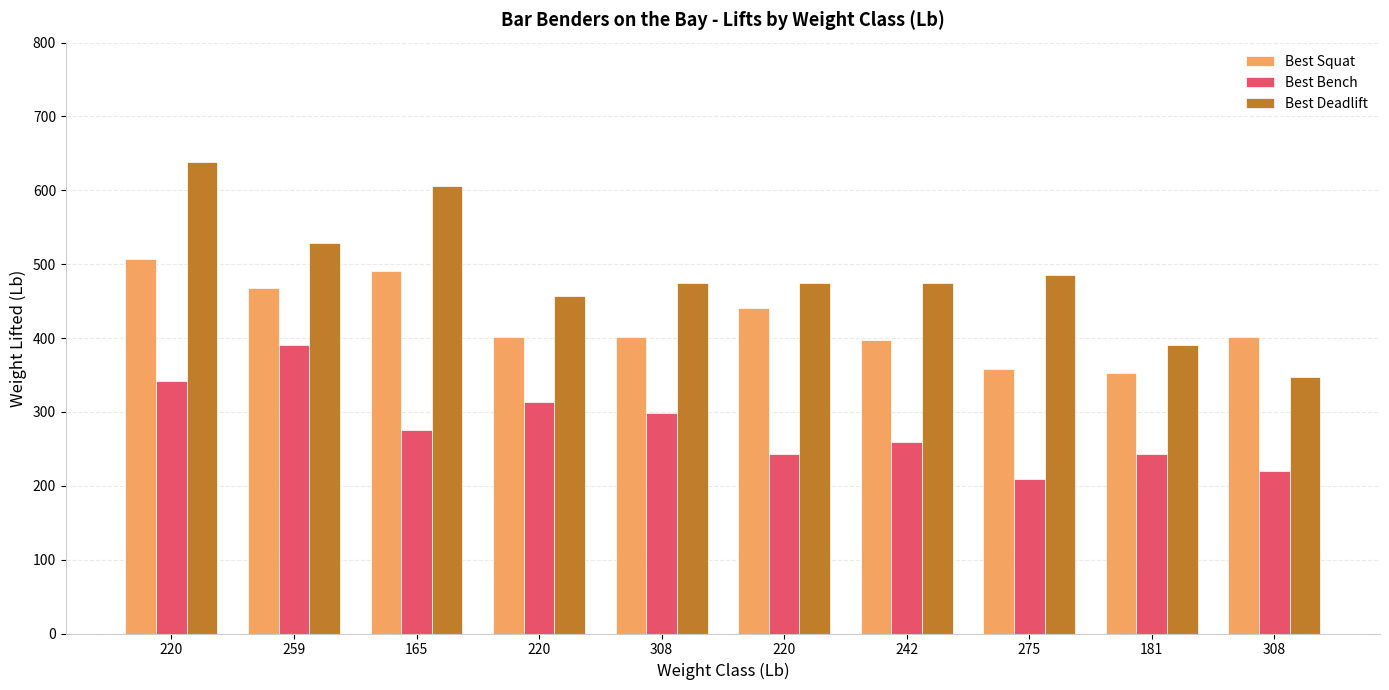

How many groups of bars are there?

10